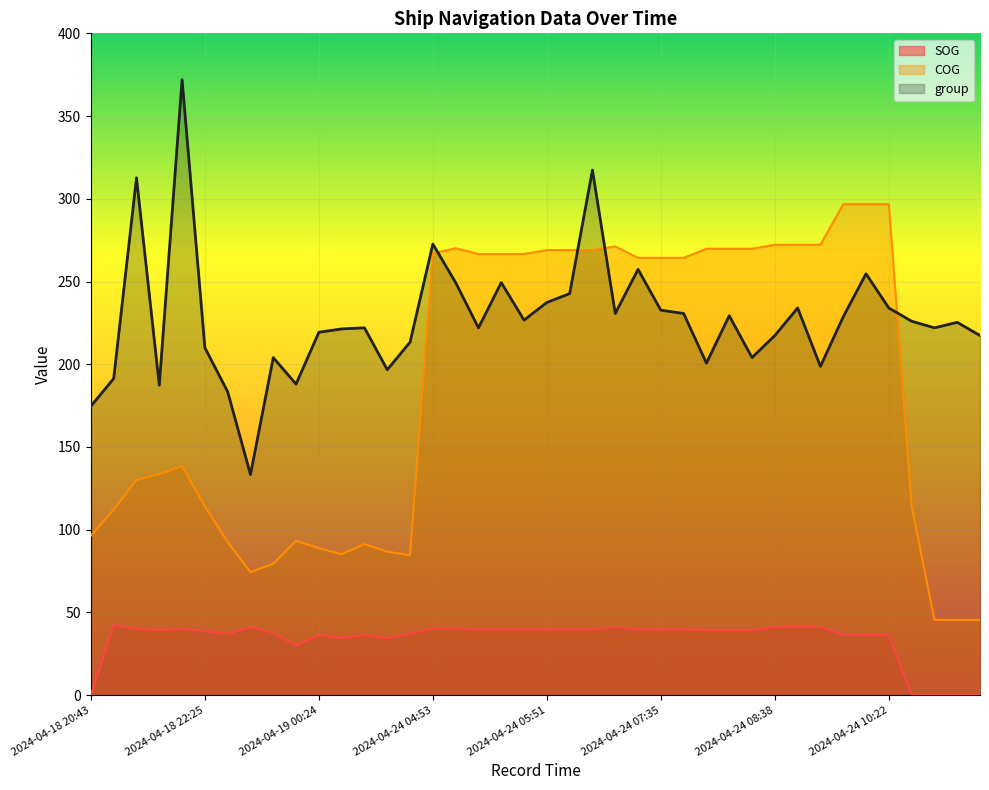

What is the difference between the maximum and second lowest values in the SOG series?

42.4